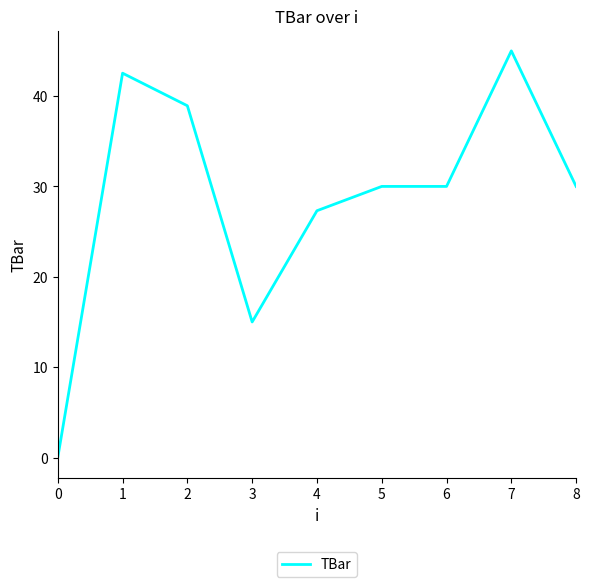

What is the difference between the values at 3 and 5?

15.0